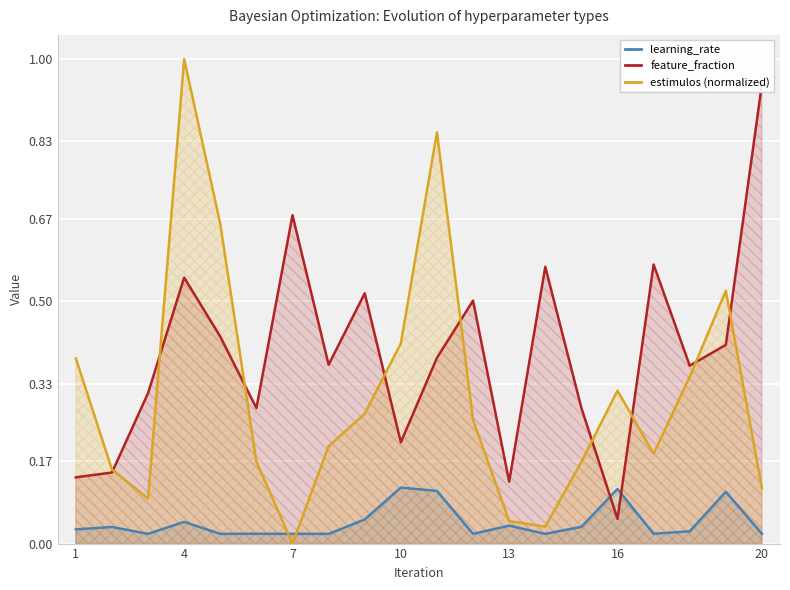

At which label does estimulos (normalized) reach its peak?

4